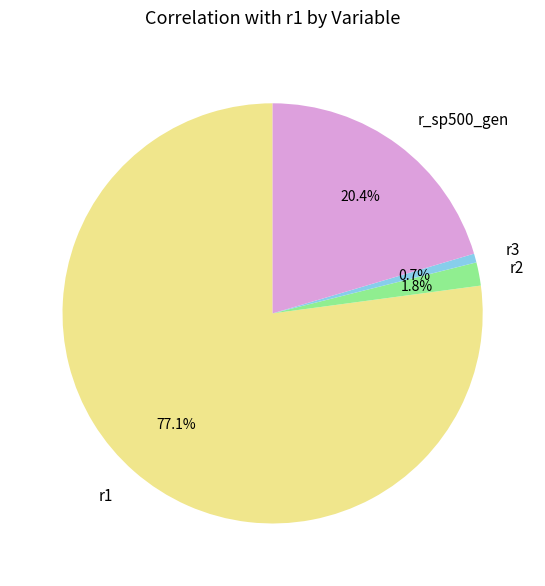

Rank the categories by value from highest to lowest.

r1, r_sp500_gen, r2, r3